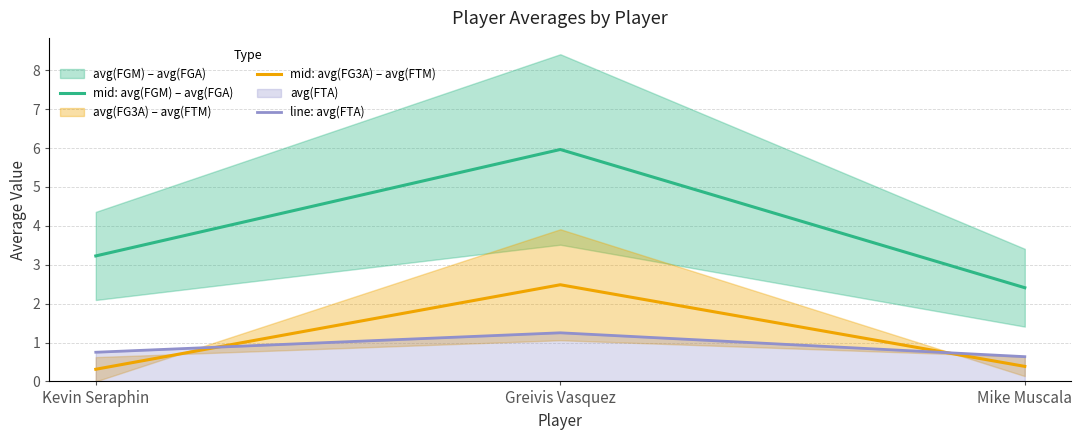

At which category is the sum across all series the highest?

Greivis Vasquez